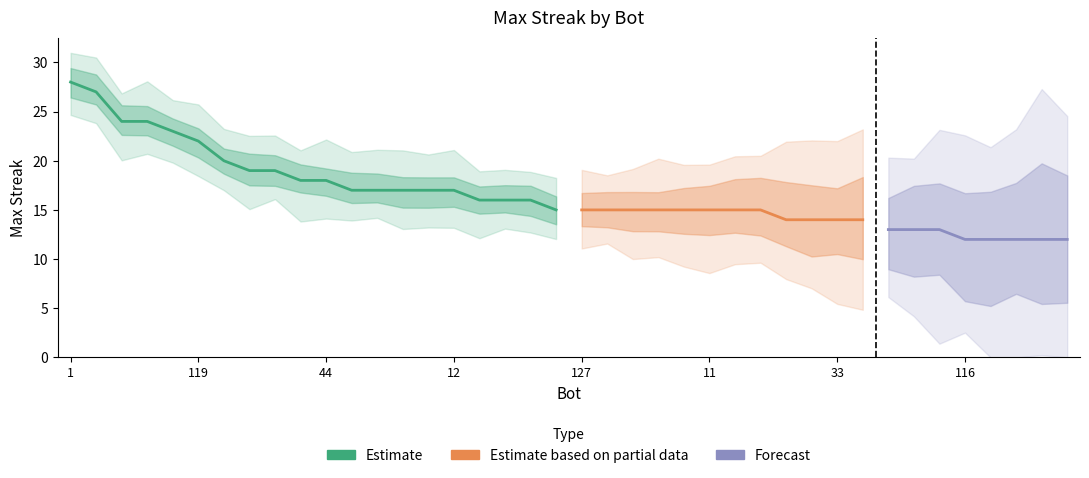

Does the chart have visible grid lines?

No